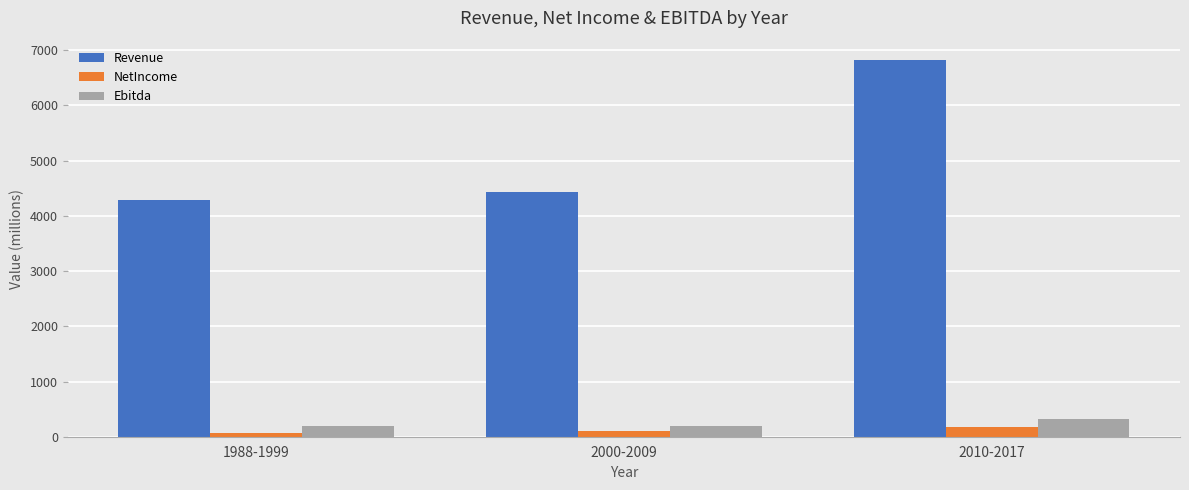

Rank the series at 2010-2017 from highest to lowest value.

Revenue, Ebitda, NetIncome